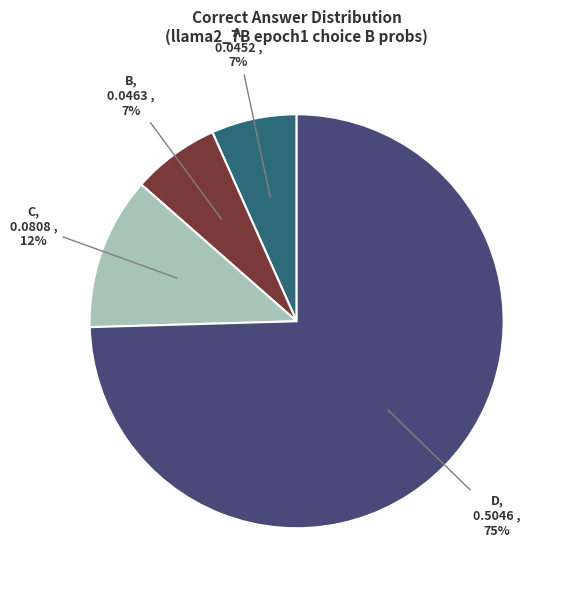

To the nearest percent, what is the average slice percentage?

25%